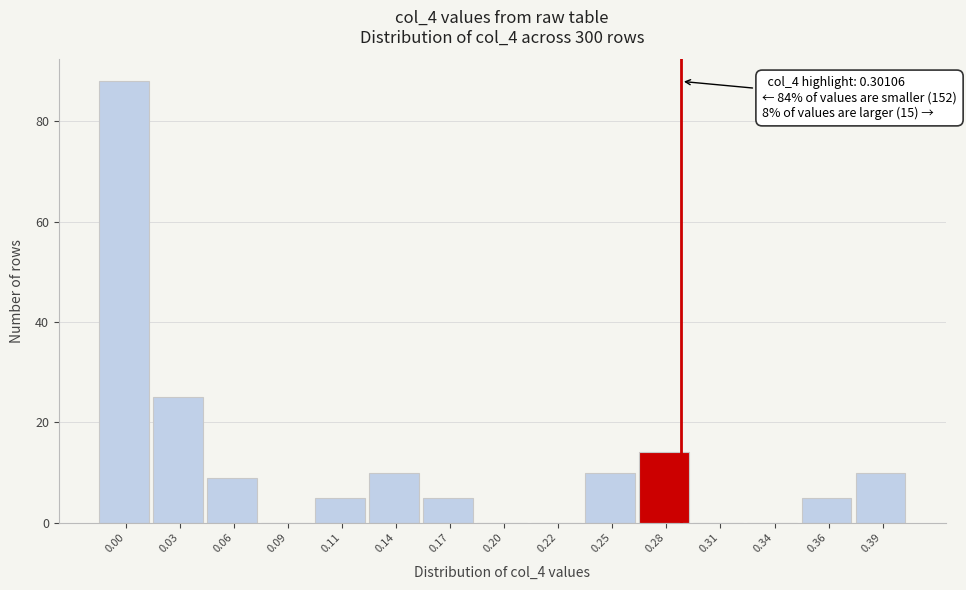

Reading left to right, extract all data points from this chart.

0.00=88	0.03=25	0.06=9	0.09=0	0.11=5	0.14=10	0.17=5	0.20=0	0.22=0	0.25=10	0.28=14	0.31=0	0.34=0	0.36=5	0.39=10